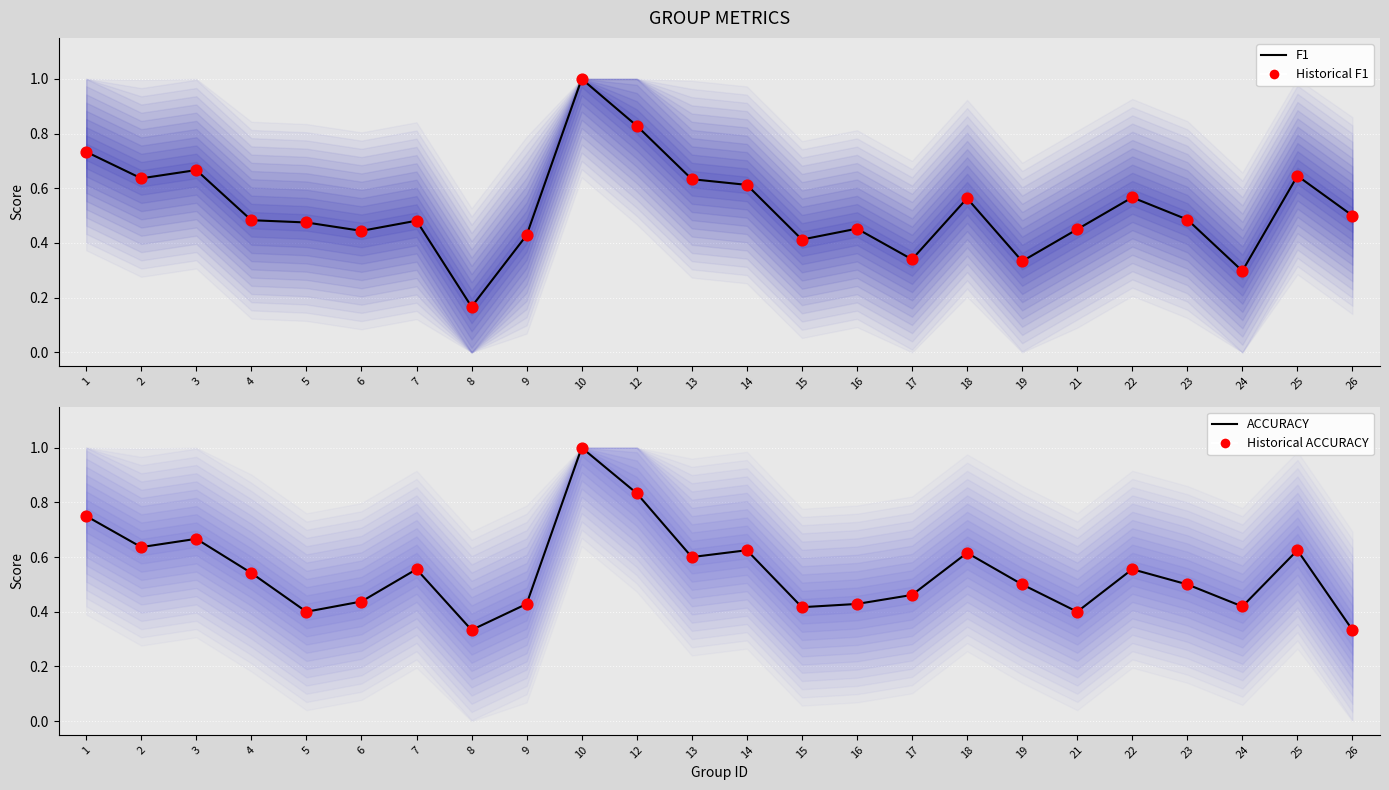

Which series has the widest spread of Y values?

f1